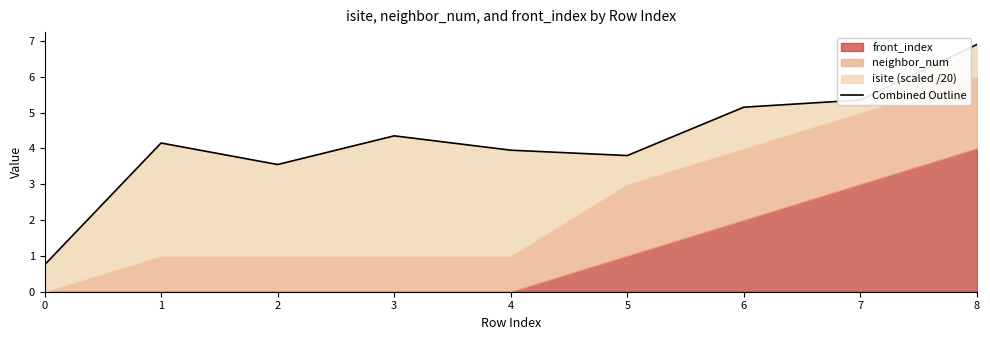

List the labels in order of value, smallest first.

0, 2, 5, 4, 1, 3, 6, 7, 8